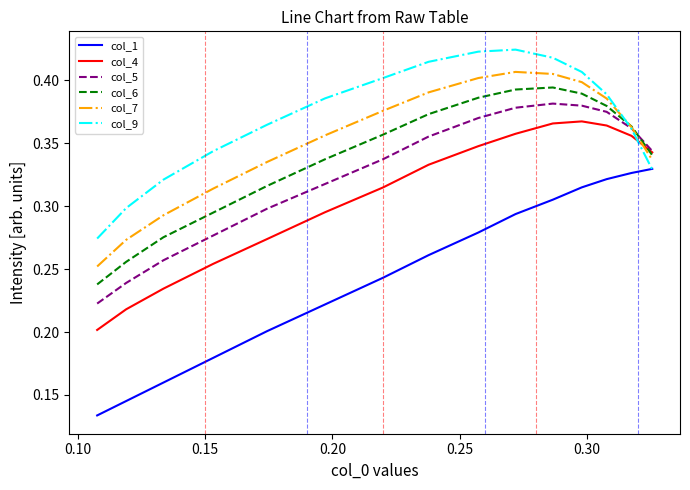

Rank the series by their maximum value, from highest to lowest.

col_9, col_7, col_6, col_5, col_4, col_1